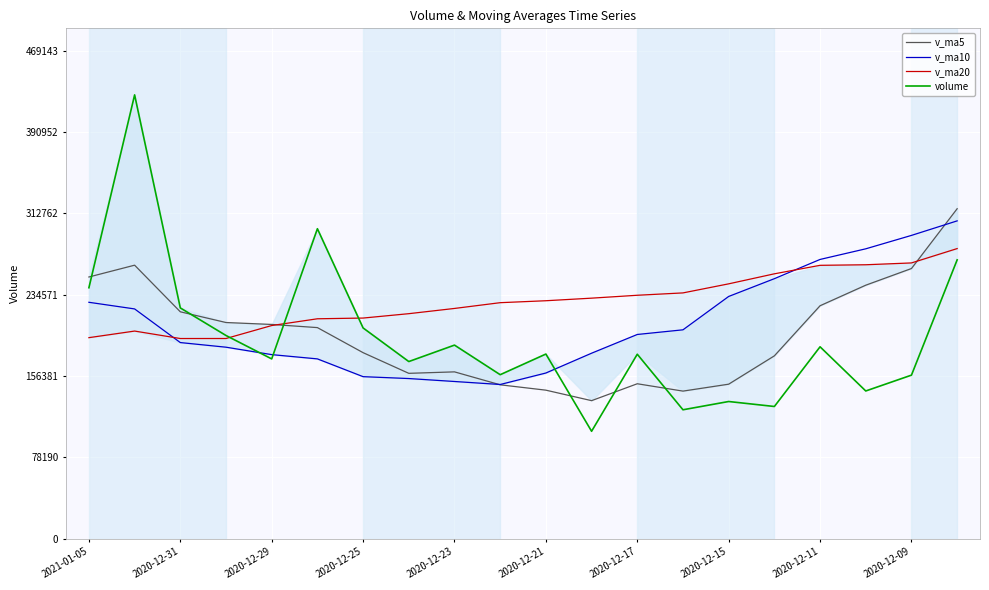

Which series has the largest range (max minus min)?

volume